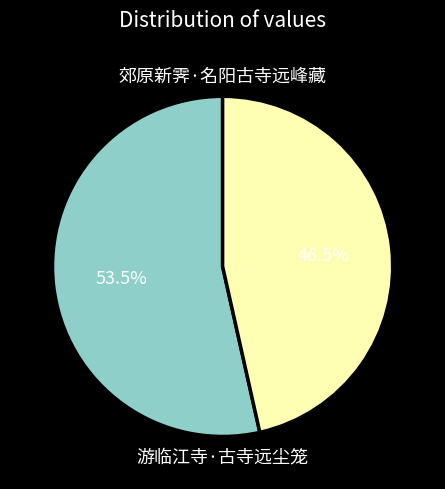

What is the smallest slice in the pie chart?

游临江寺·古寺远尘笼